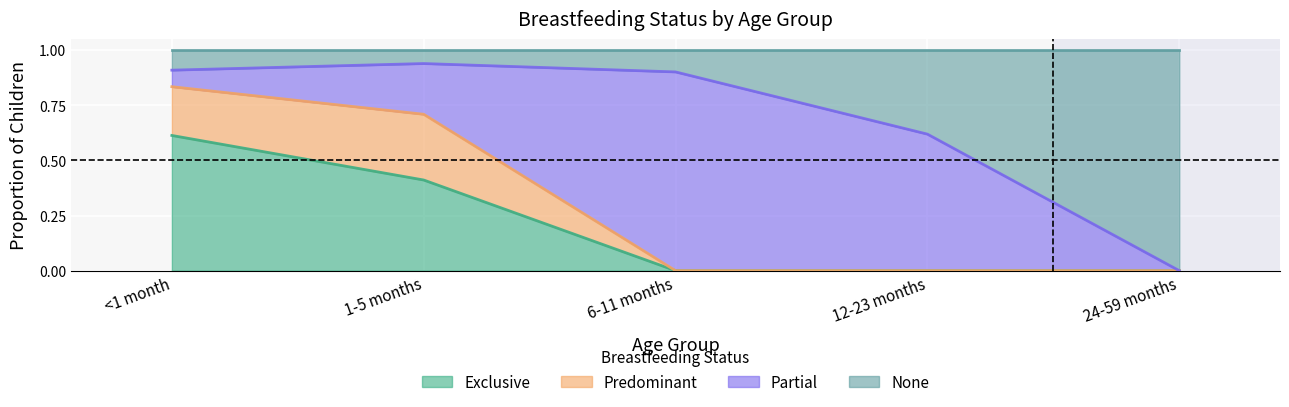

What is the total value across all series at 1-5 months?

1.0